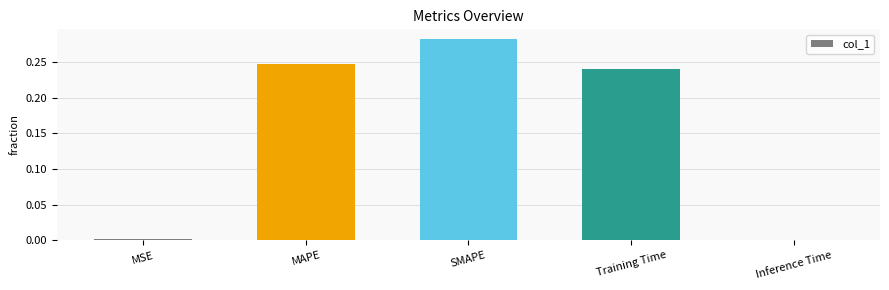

Does the chart contain stacked bars?

No